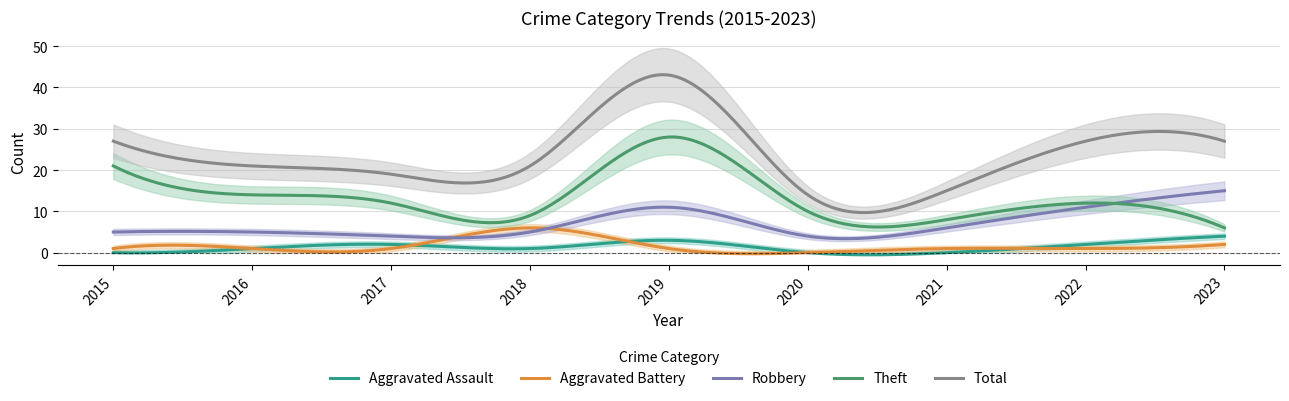

True or false: Aggravated Battery and Theft cross at least once.

False